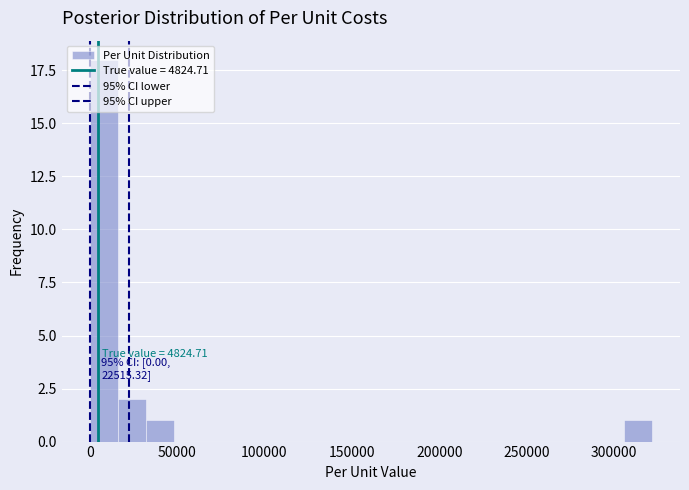

Around what value on the x-axis is the tallest bar? Give the approximate position of its centre, as read against the axis.

10000